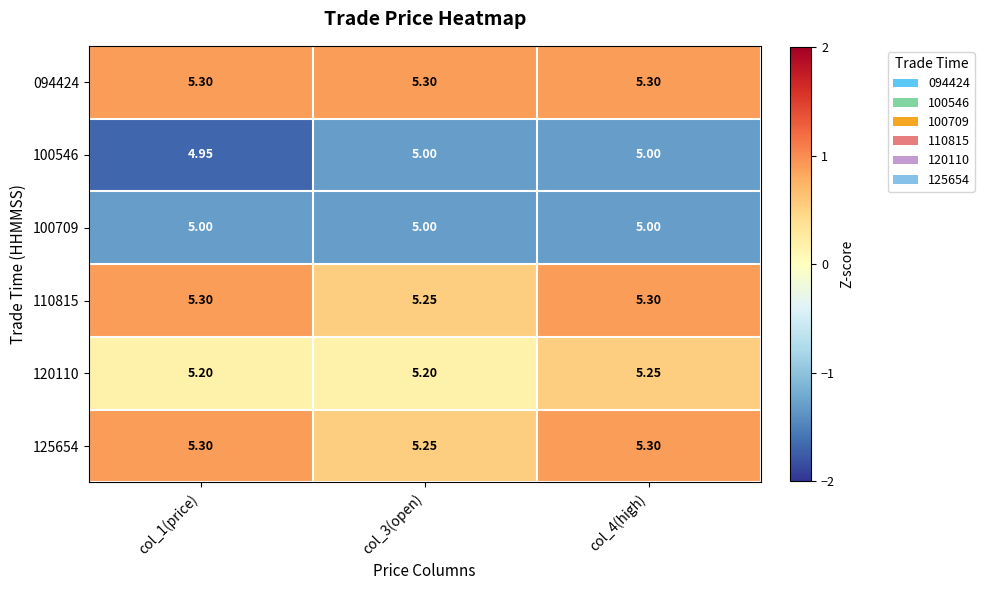

Is the value of 100546 at col_1(price) greater than the value of 125654 at col_3(open)?

No